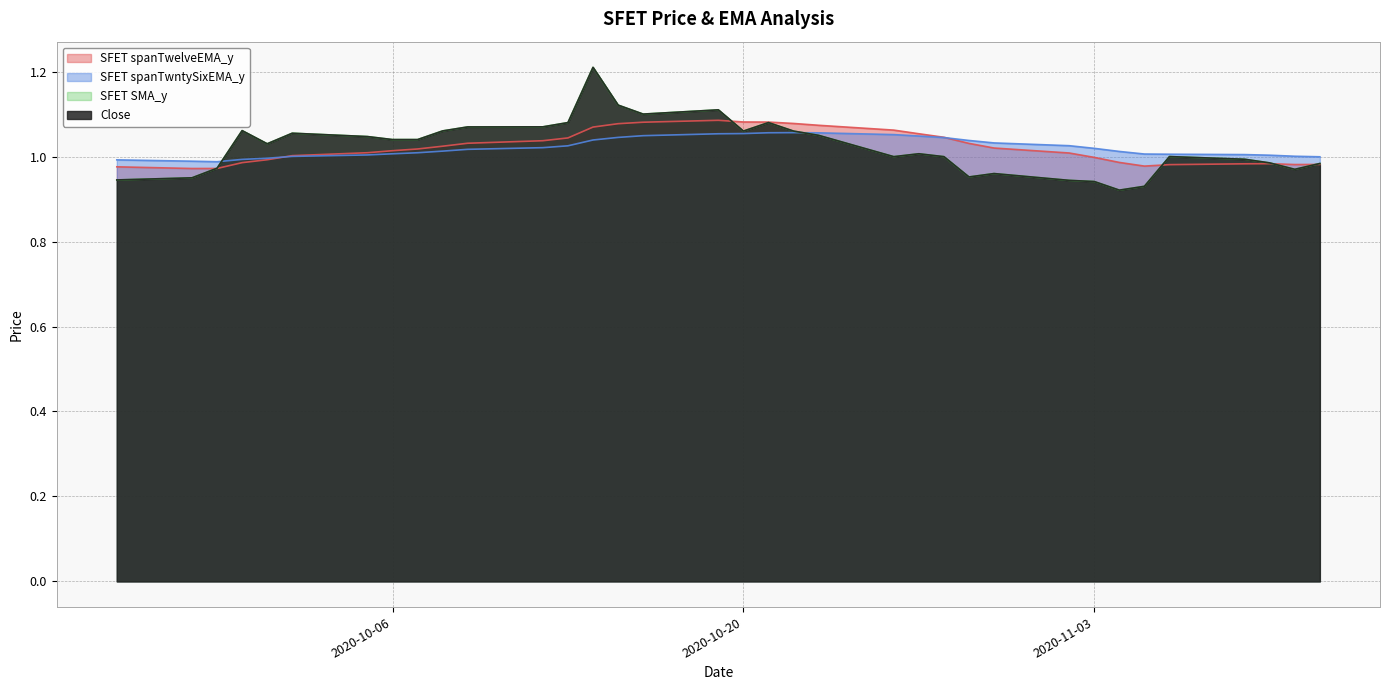

What is the sum of all SFET SMA_y values?

35.8